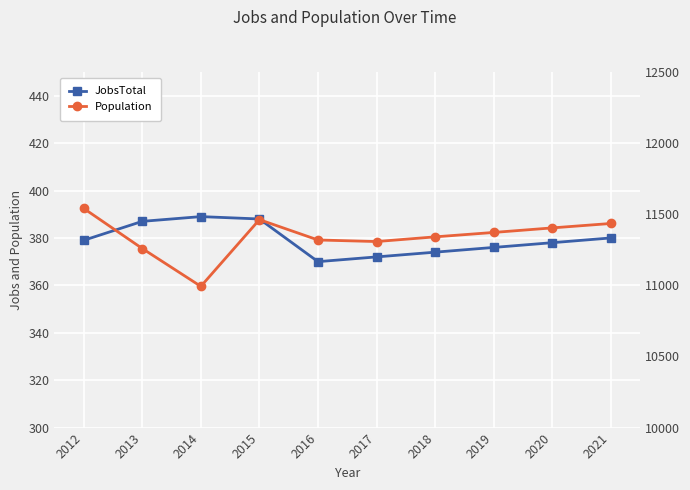

What is the difference between the maximum and minimum values in the JobsTotal series?

19